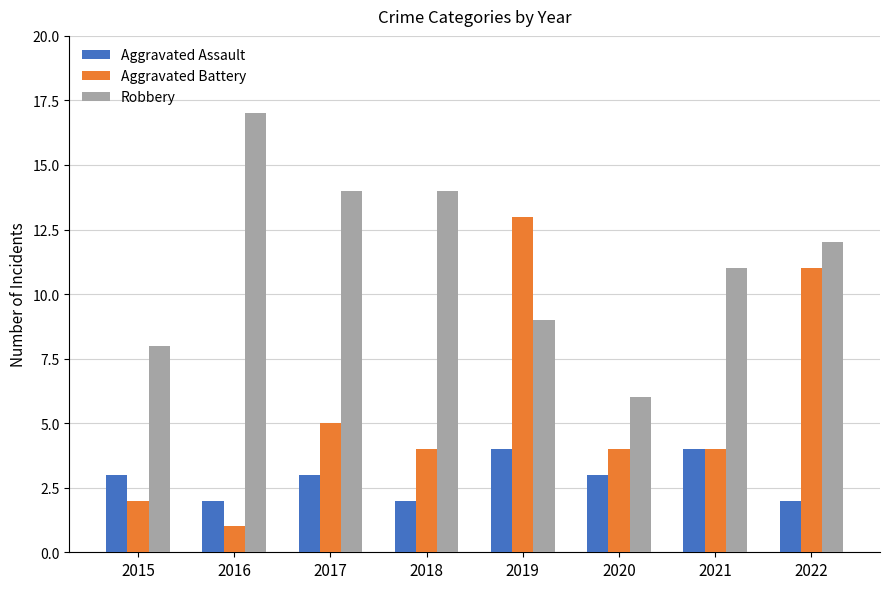

Does the chart contain stacked bars?

No